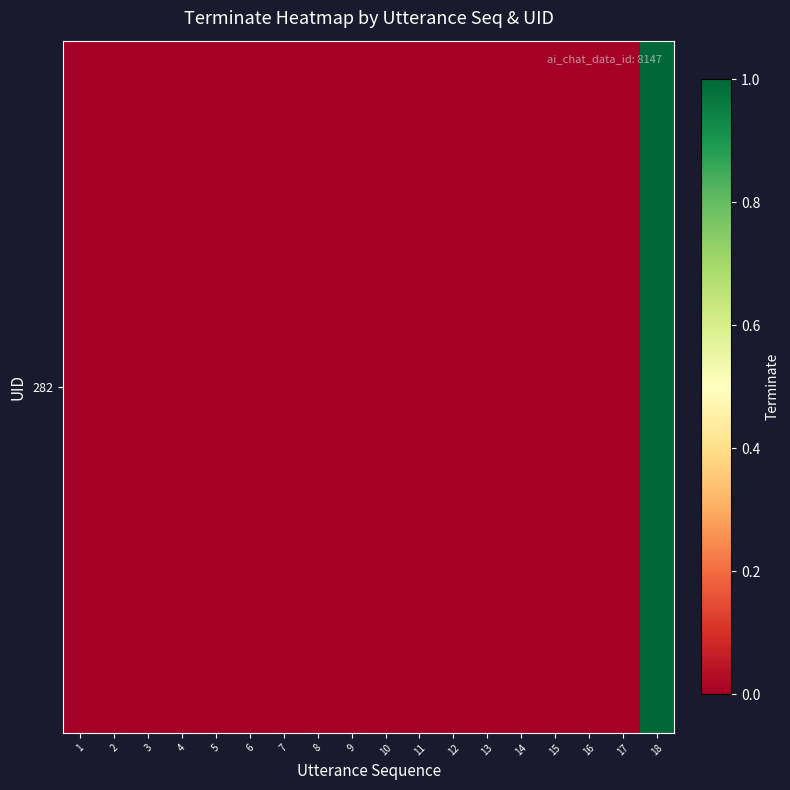

Which label corresponds to the largest value in the chart?

18